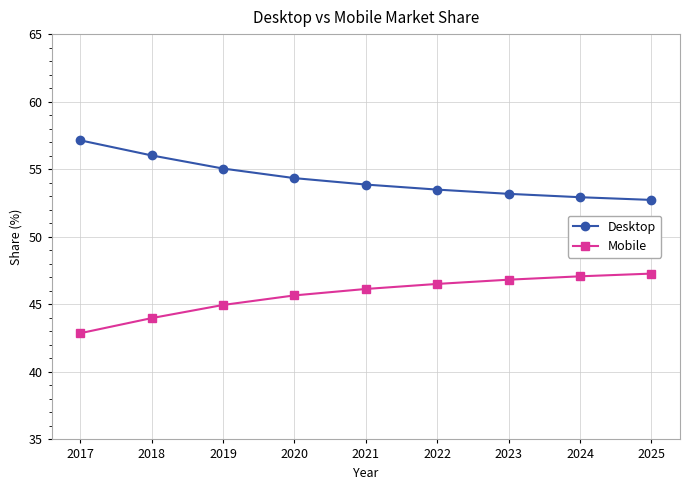

What is the spread (max minus min) of values at 2018?

12.0